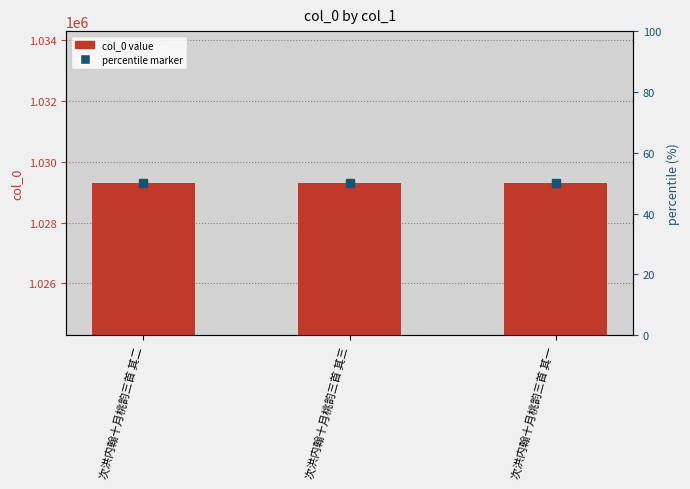

Are the bars grouped side by side (vs. stacked)?

No